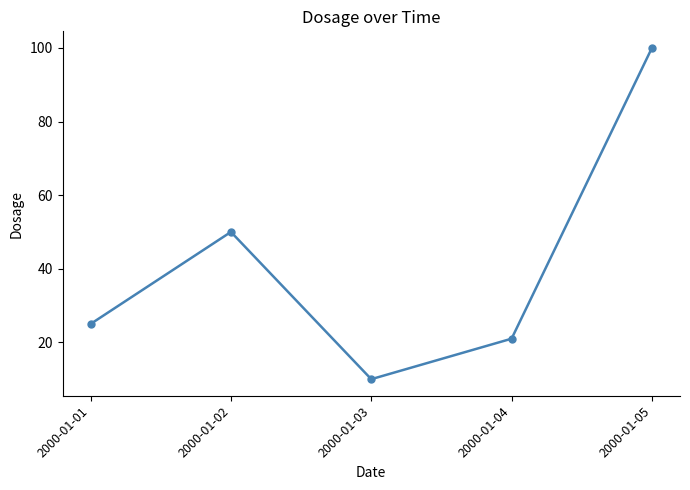

Which category has the highest value across all series?

2000-01-05